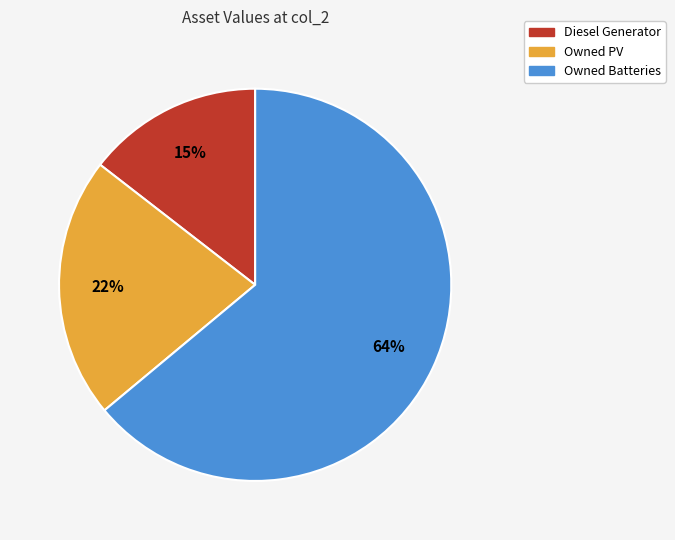

To the nearest percent, what percentage of the pie is Diesel Generator?

15%